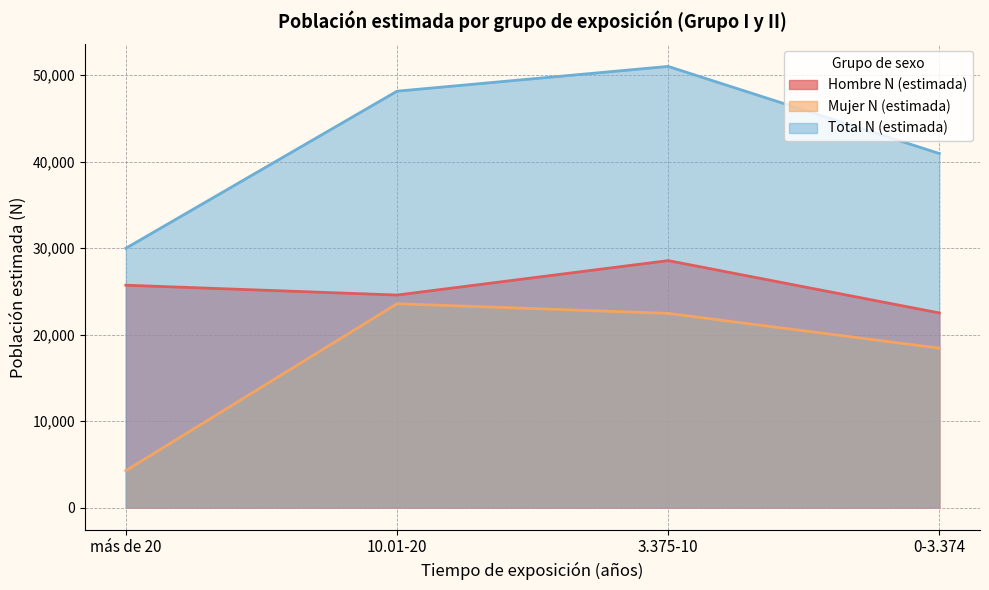

Rank the series by their average value, from lowest to highest.

Mujer N (estimada), Hombre N (estimada), Total N (estimada)